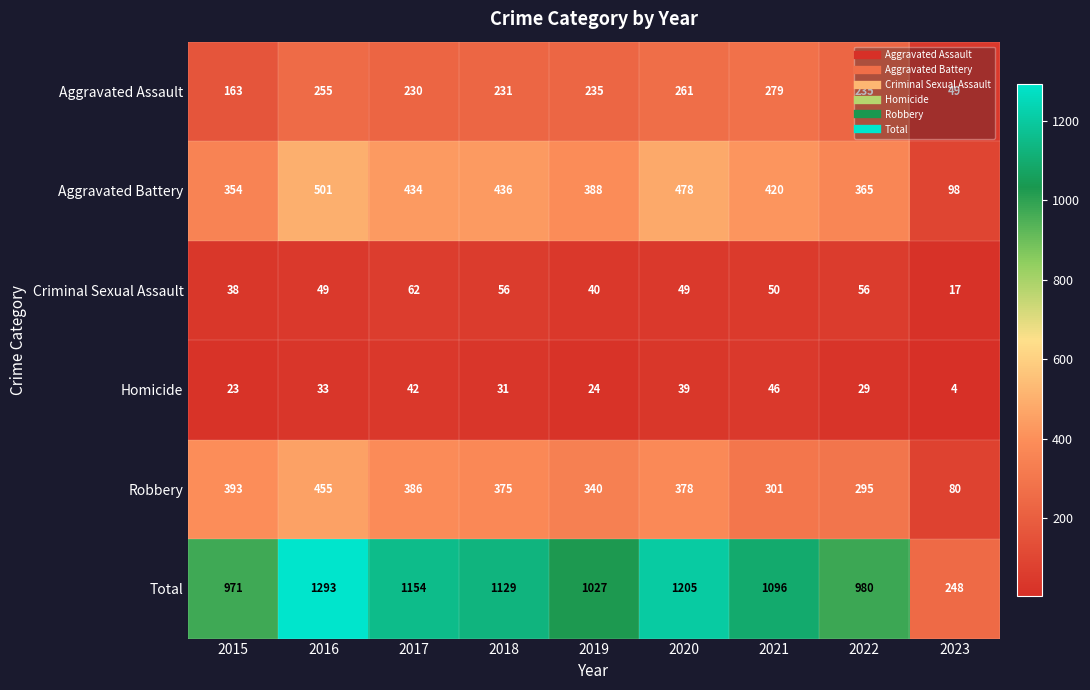

At 2023, list the series in order from smallest to largest.

Homicide, Criminal Sexual Assault, Aggravated Assault, Robbery, Aggravated Battery, Total